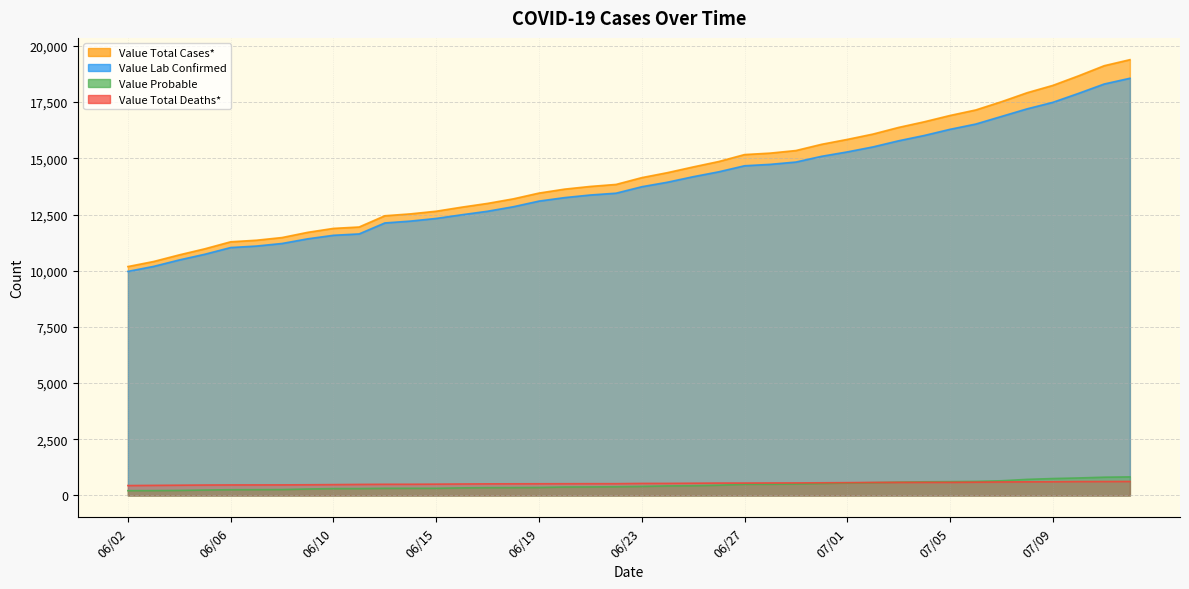

What is the greatest value displayed?

19389